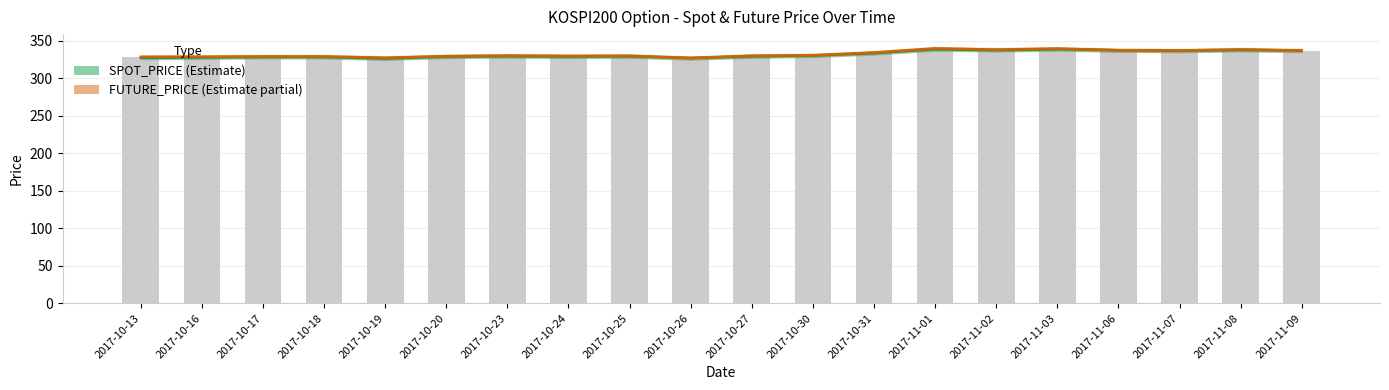

What position from the right is 2017-10-24?

13